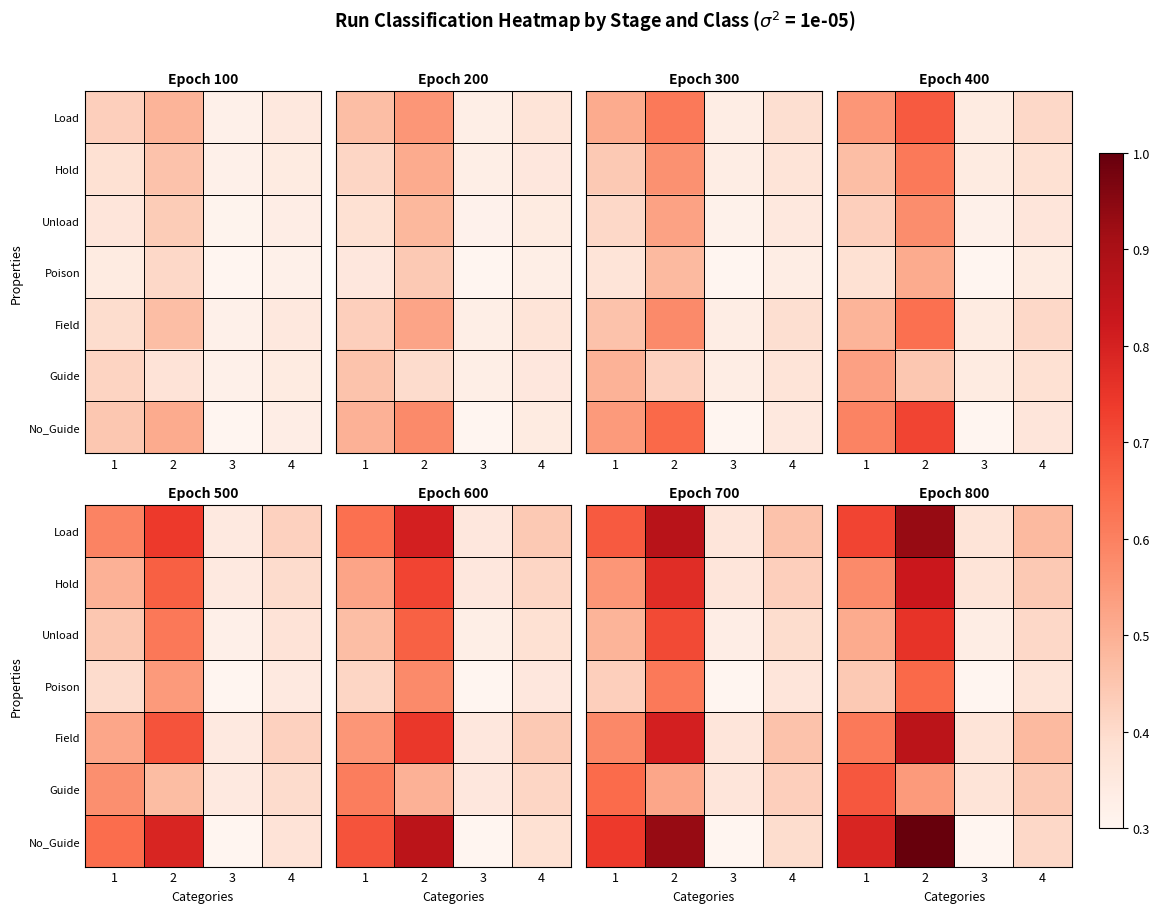

At which label does Unload reach its minimum?

3